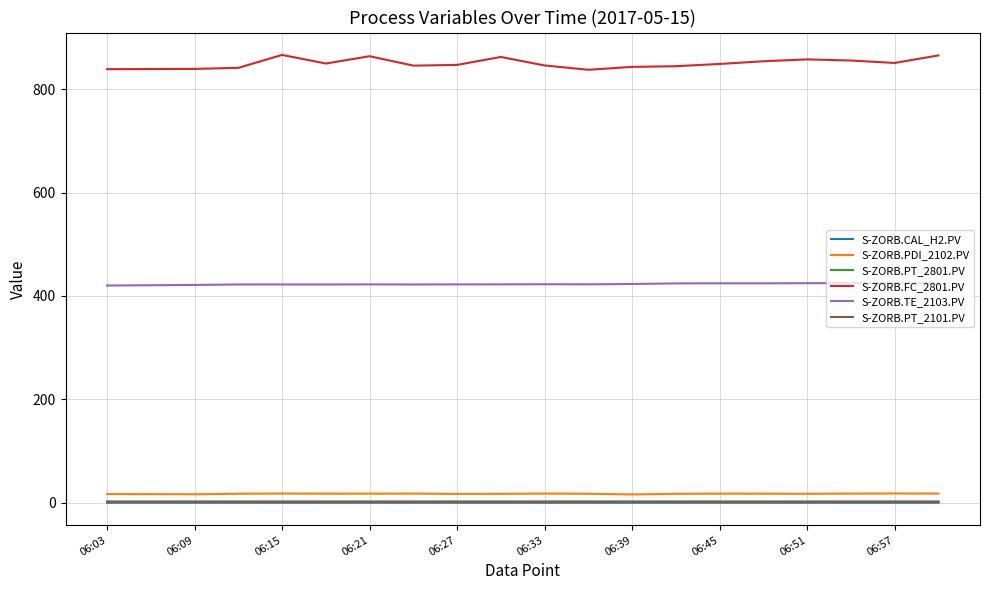

Which series has the largest range (max minus min)?

S-ZORB.FC_2801.PV